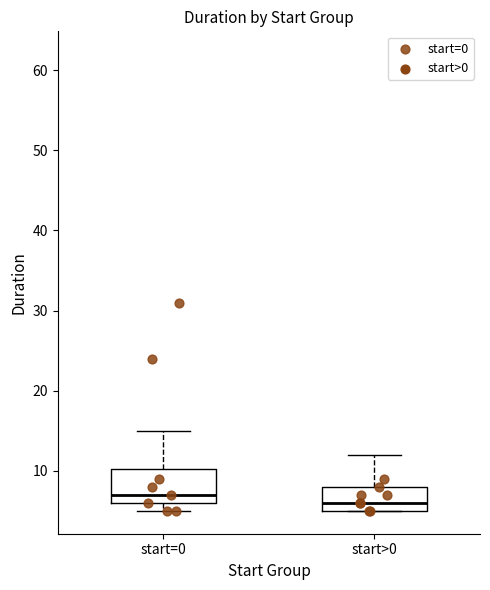

Which box's median line is the highest?

start=0